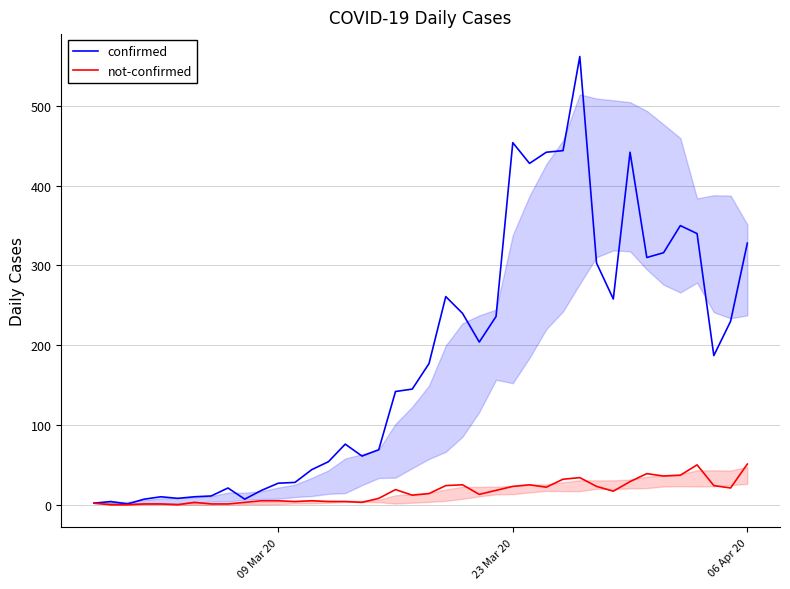

Which series has the widest spread of values?

confirmed